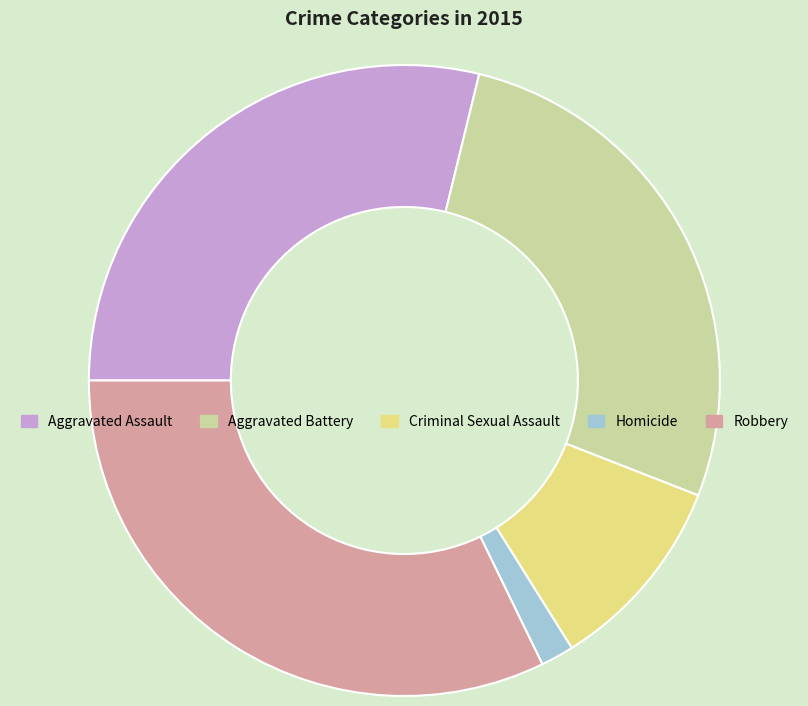

Which category has the biggest portion of the pie?

Robbery